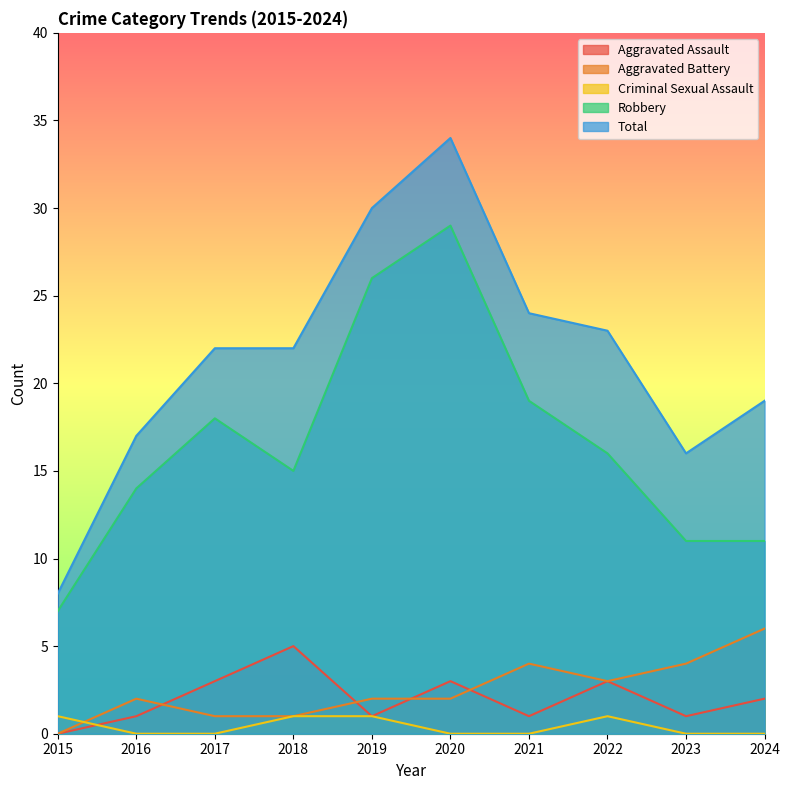

The Criminal Sexual Assault series shows 0 at 2024. True or false?

True